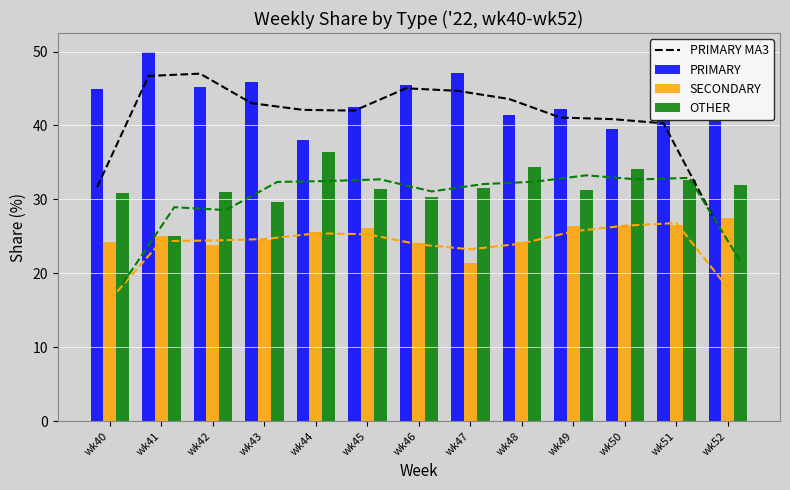

Which category has the lowest value across all series?

wk47